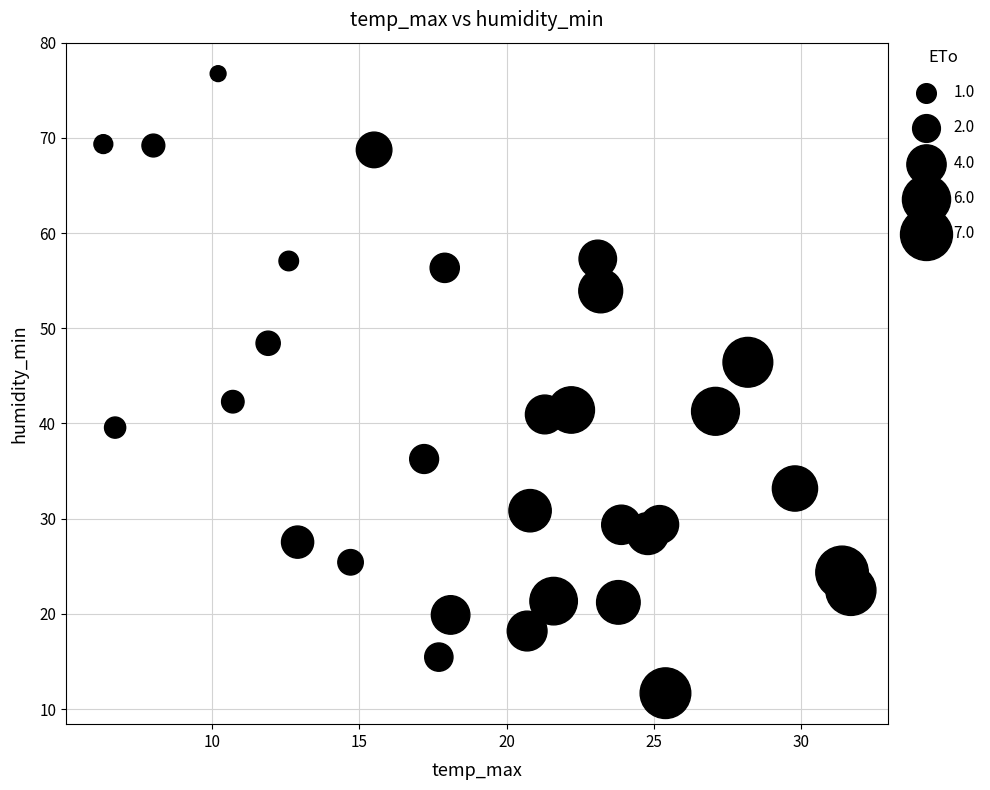

What Y value in the scatter plot is closest to 44?

42.3